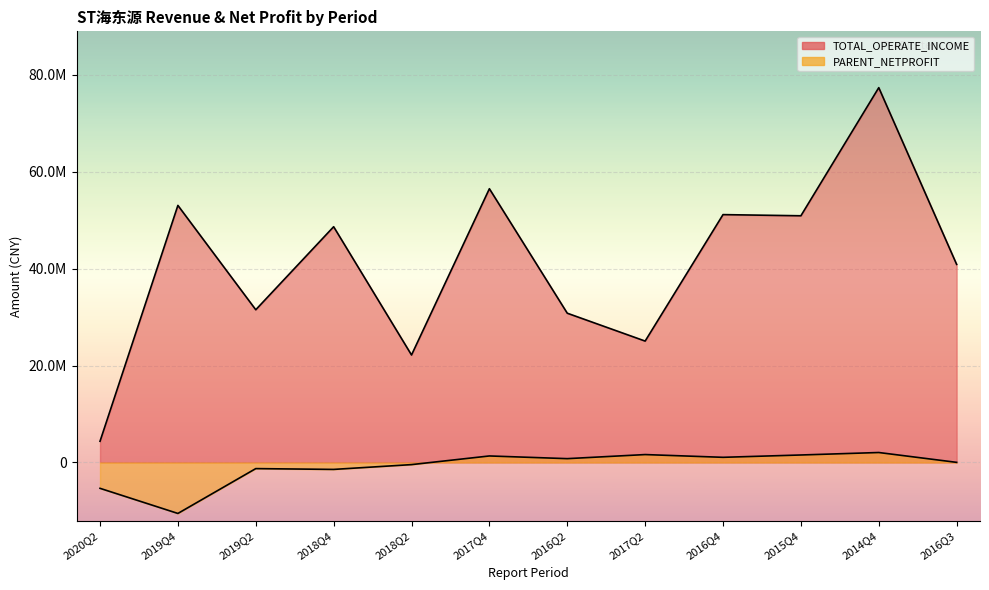

How many values in the PARENT_NETPROFIT series exceed 793170?

6